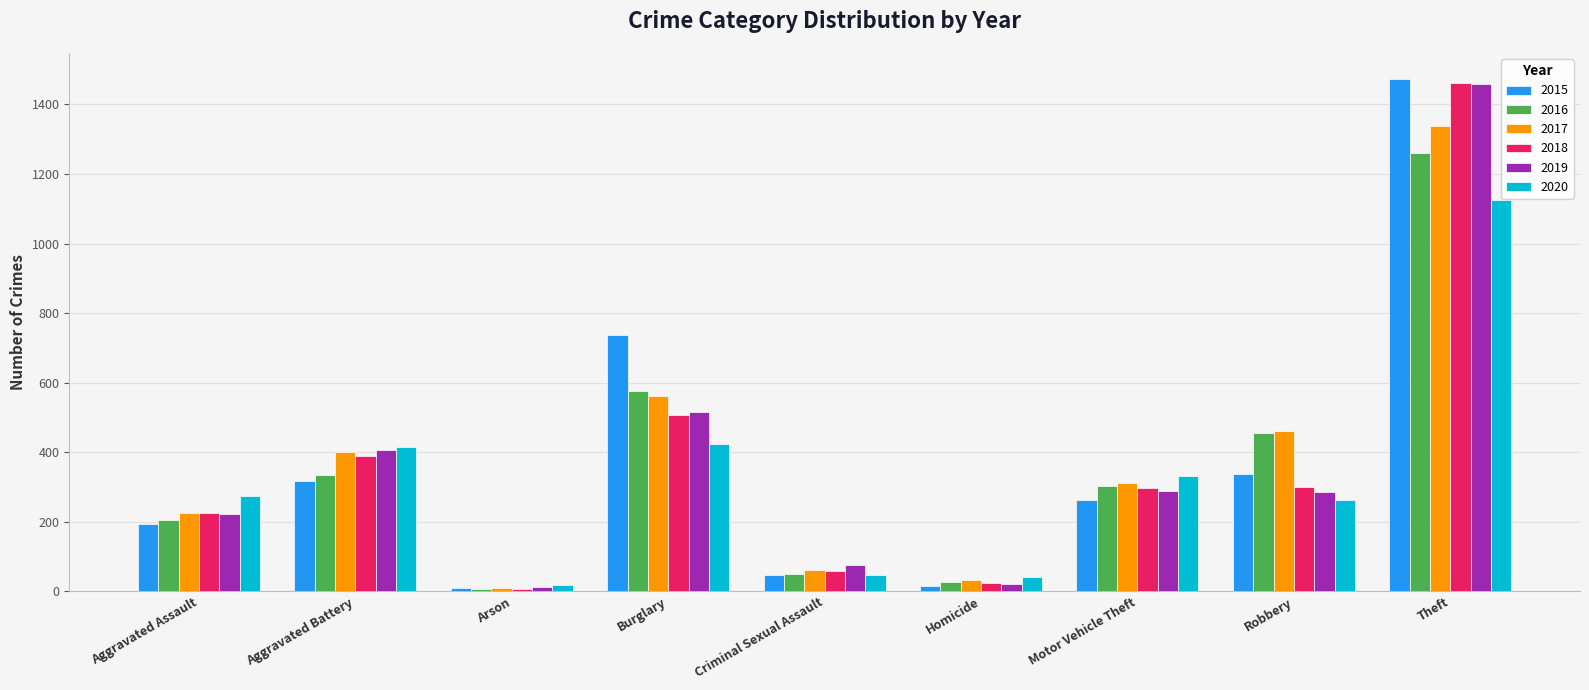

Which series has the widest spread of values?

2015